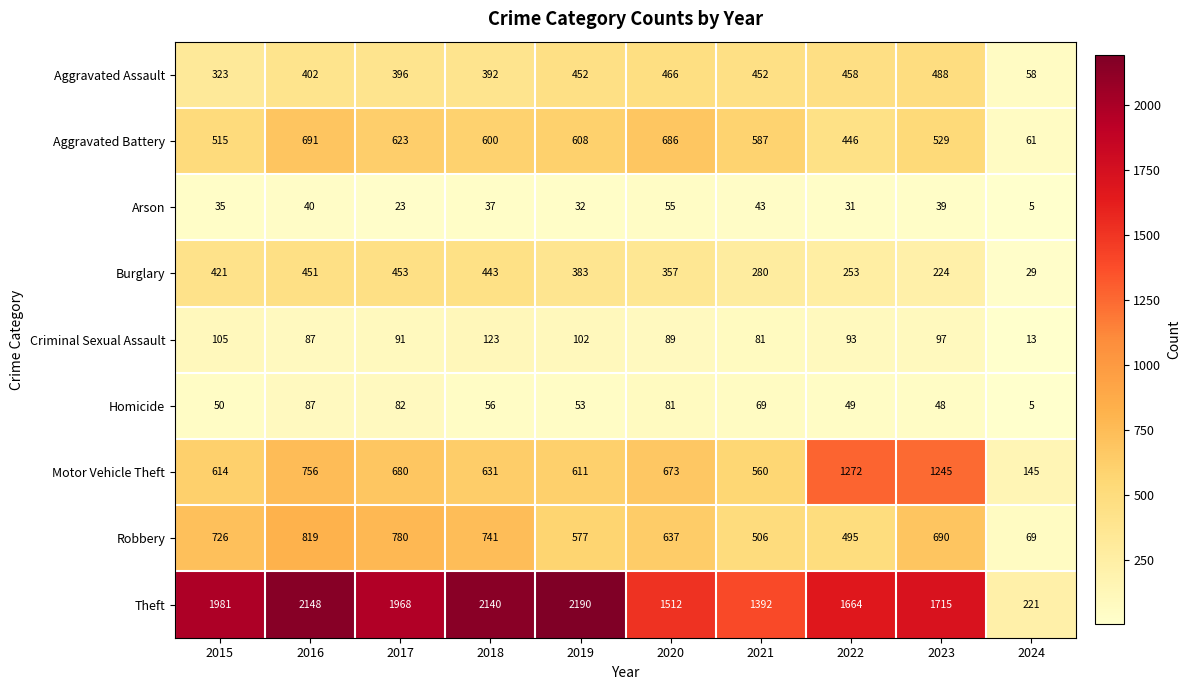

What is the smallest value displayed?

5